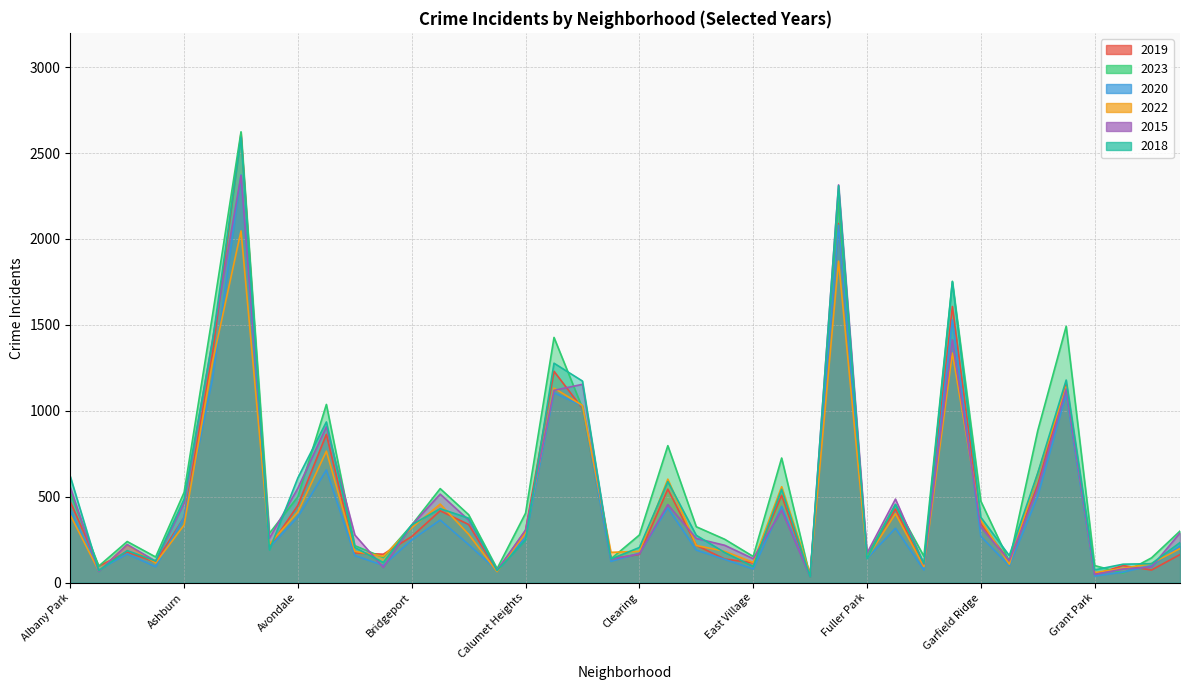

What is the difference between the maximum and minimum values in the 2018 series?

2557